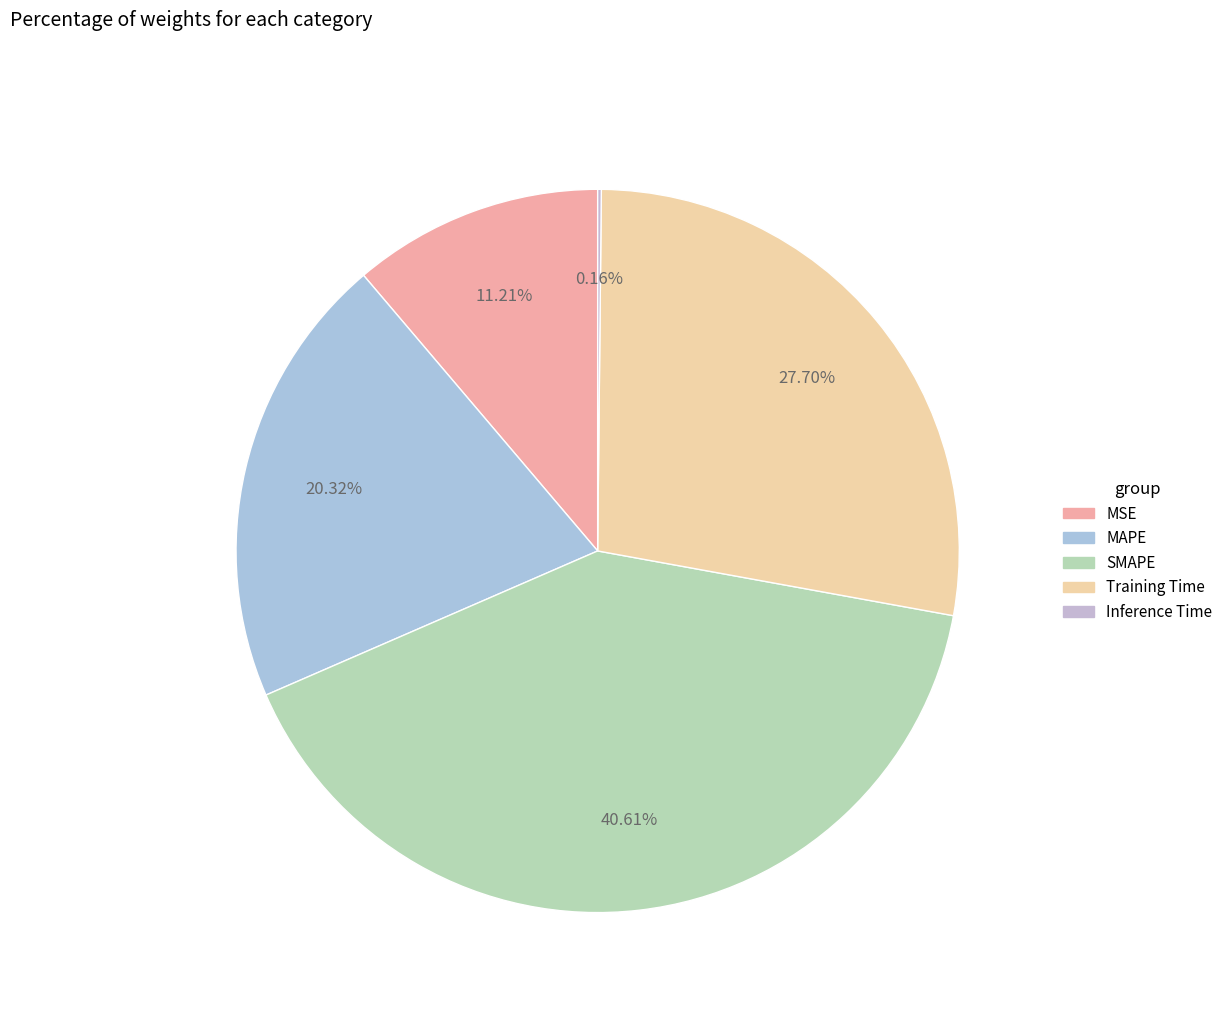

Does MSE represent more than half of the total?

No